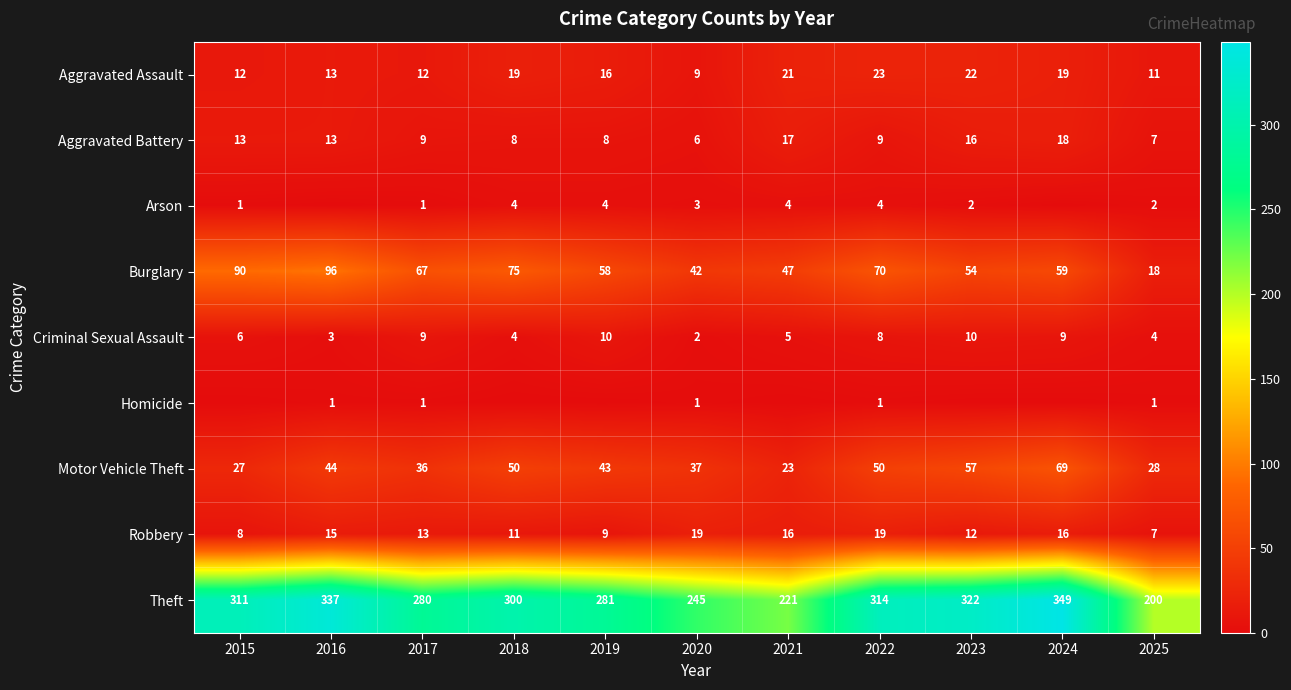

What is the difference between the Aggravated Battery values at 2015 and 2023?

3